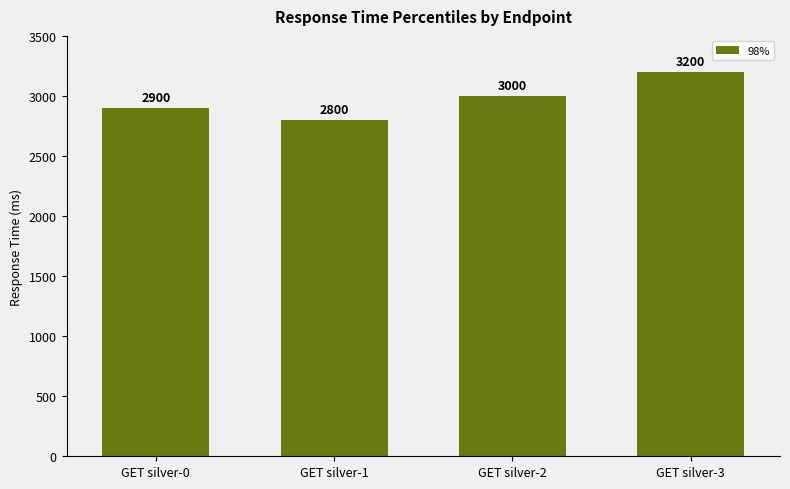

List the labels in order of value, smallest first.

GET silver-1, GET silver-0, GET silver-2, GET silver-3